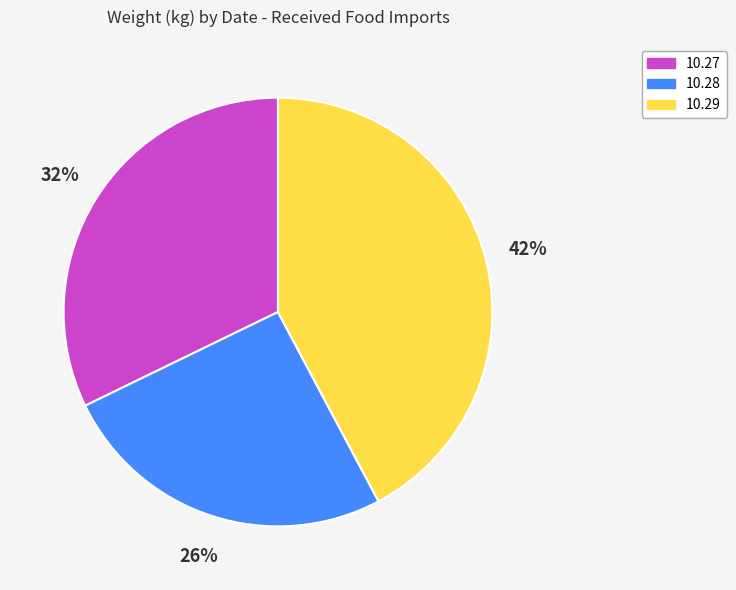

How many segments does this pie chart have?

3